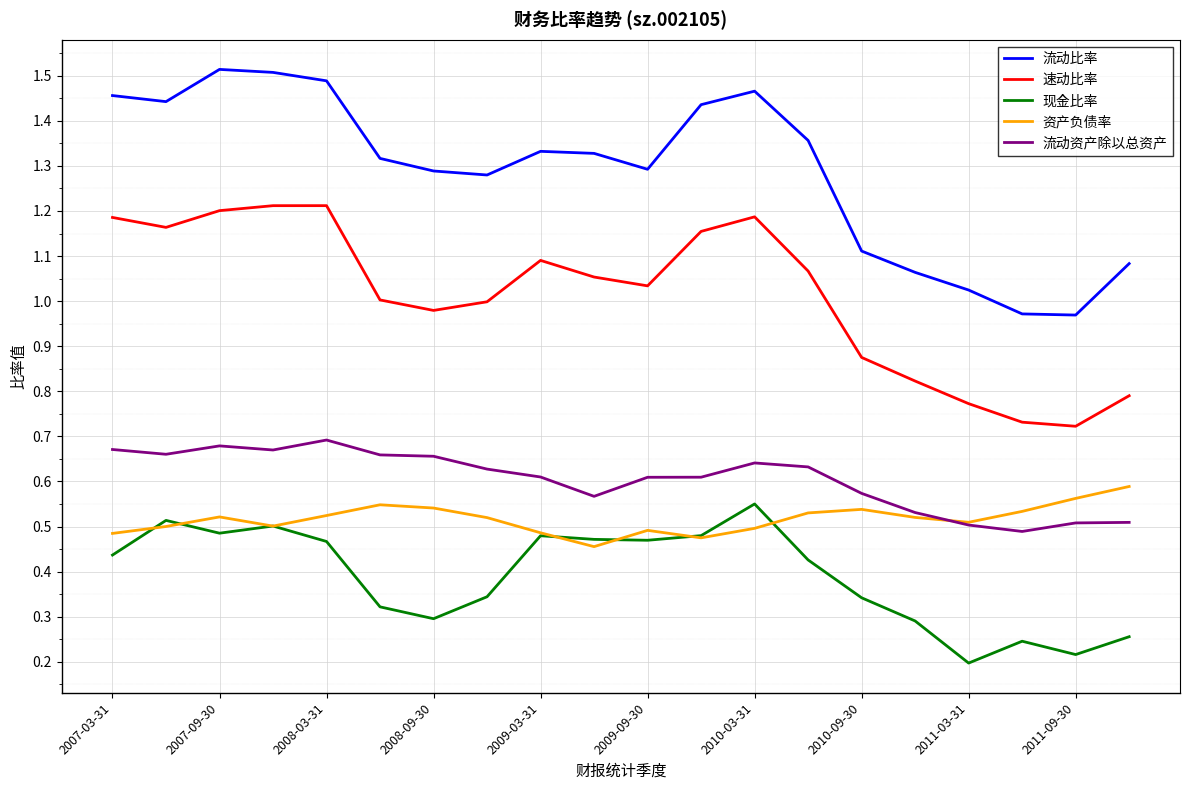

True or false: 速动比率 and 流动比率 cross at least once.

False